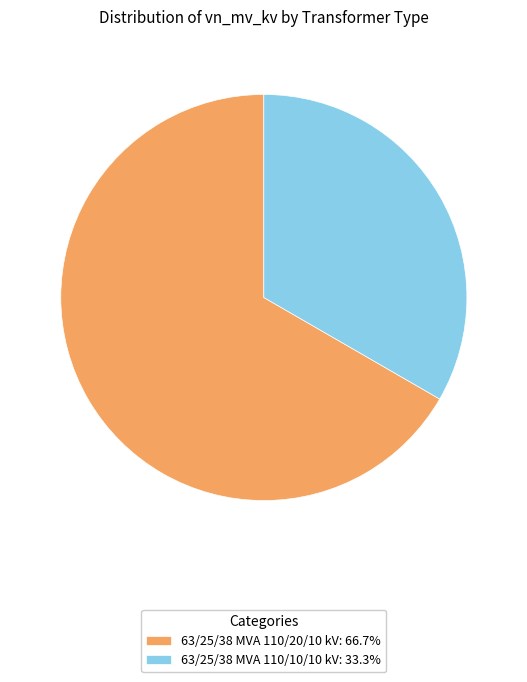

Is it true that 63/25/38 MVA 110/20/10 kV is 57% of the pie?

False